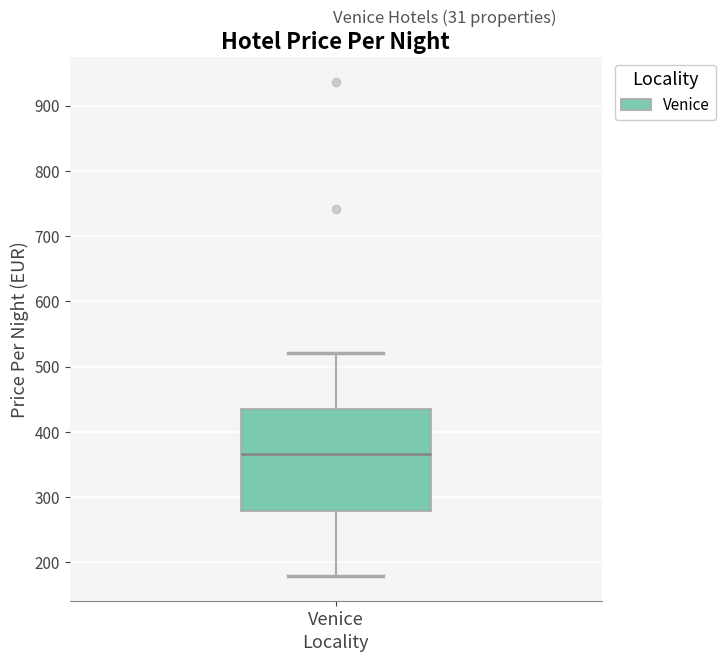

Transcribe this box plot: give where the median line is, the range the box spans, and where the two whiskers end, as read against the y-axis. The values are not printed on the chart, so give them approximately, as read against the axis.

median 370, box 280 to 430, whiskers 180 to 520